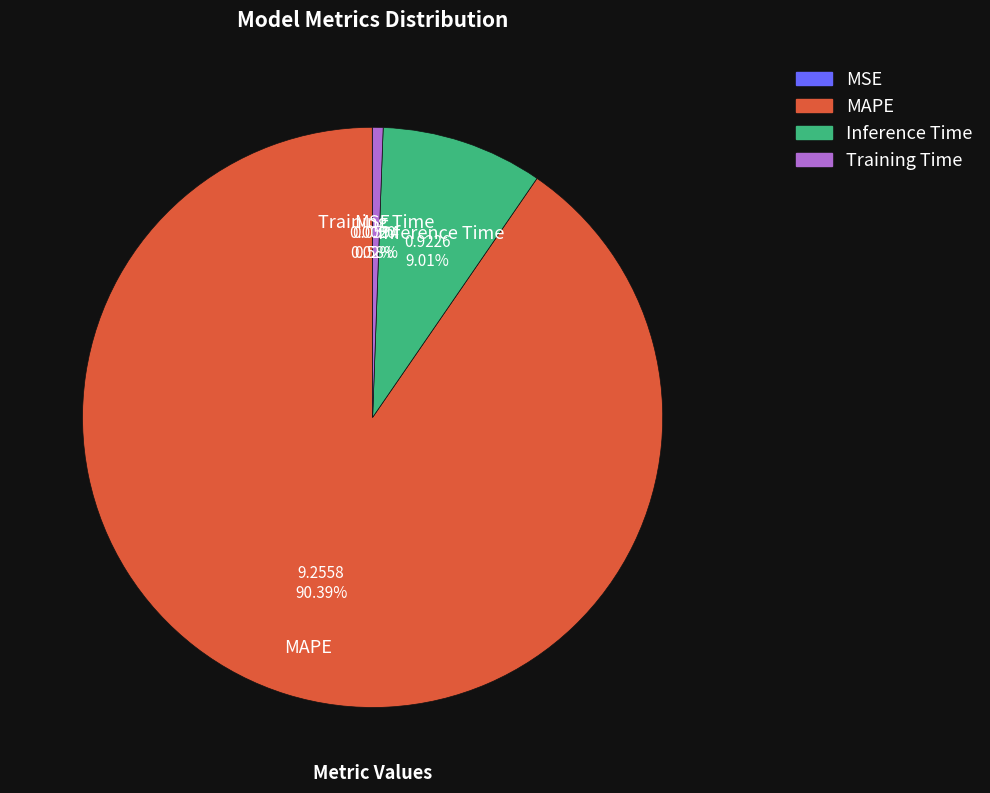

To the nearest percent, what is the difference between the largest and smallest slice percentages?

90%